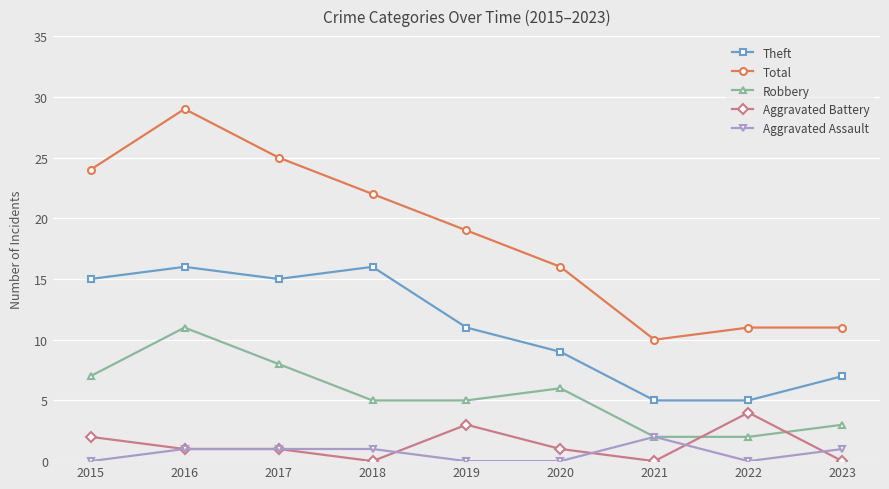

Reading left to right, transcribe all the data shown in this chart.

Theft: 2015=15	2016=16	2017=15	2018=16	2019=11	2020=9	2021=5	2022=5	2023=7
Total: 2015=24	2016=29	2017=25	2018=22	2019=19	2020=16	2021=10	2022=11	2023=11
Robbery: 2015=7	2016=11	2017=8	2018=5	2019=5	2020=6	2021=2	2022=2	2023=3
Aggravated Battery: 2015=2	2016=1	2017=1	2018=0	2019=3	2020=1	2021=0	2022=4	2023=0
Aggravated Assault: 2015=0	2016=1	2017=1	2018=1	2019=0	2020=0	2021=2	2022=0	2023=1